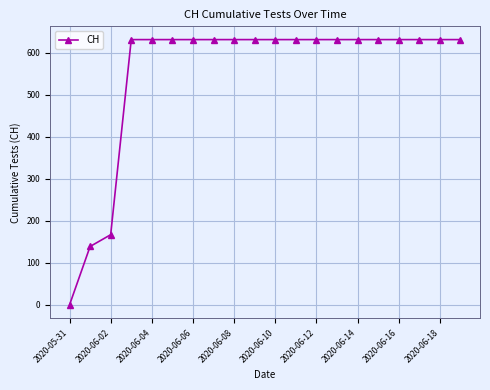

What is the value of the 14th point from the left?

631